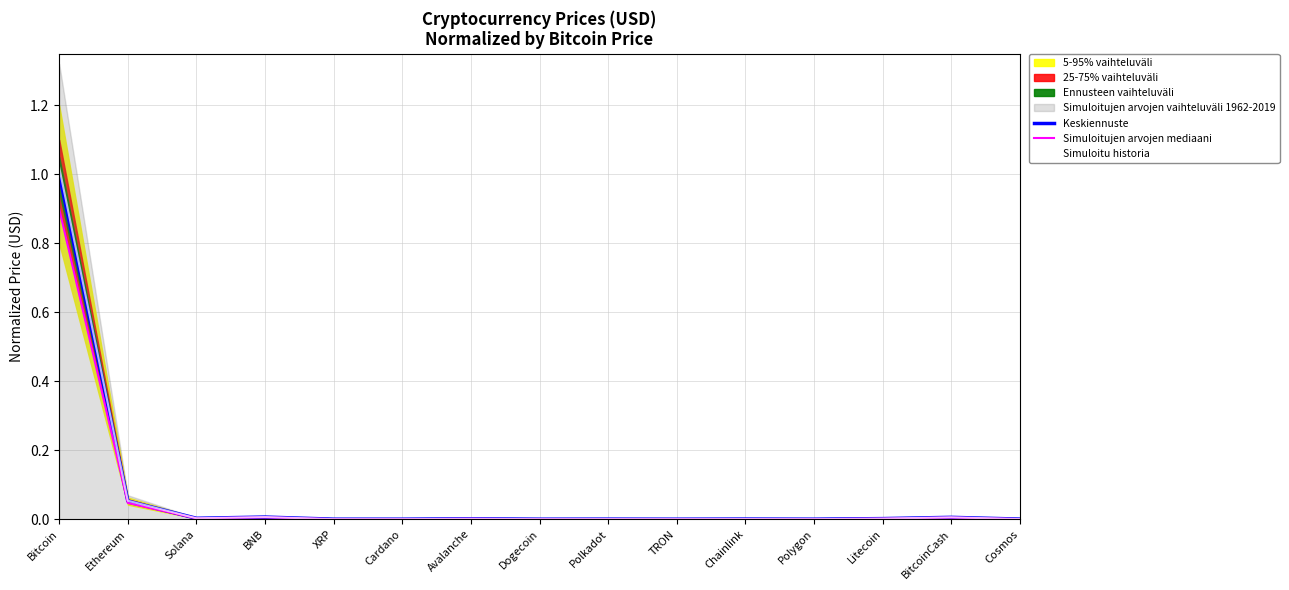

List the series in order of their peak value, lowest first.

Simuloitujen arvojen mediaani, Keskiennuste, Simuloitu historia